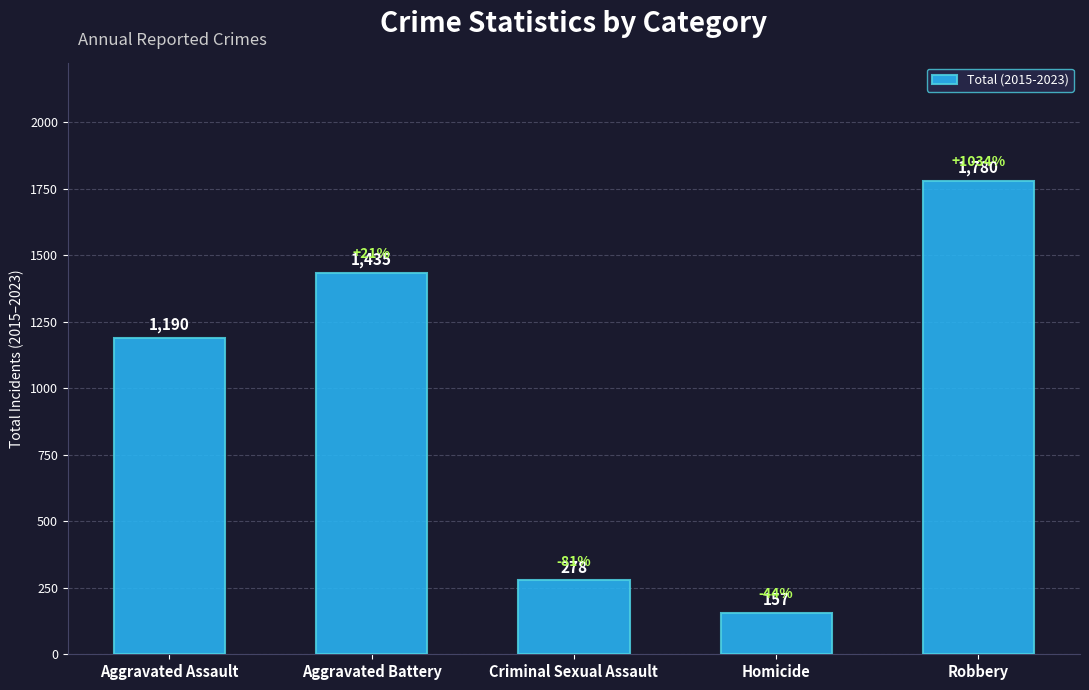

Which has a higher value, Aggravated Battery or Aggravated Assault?

Aggravated Battery